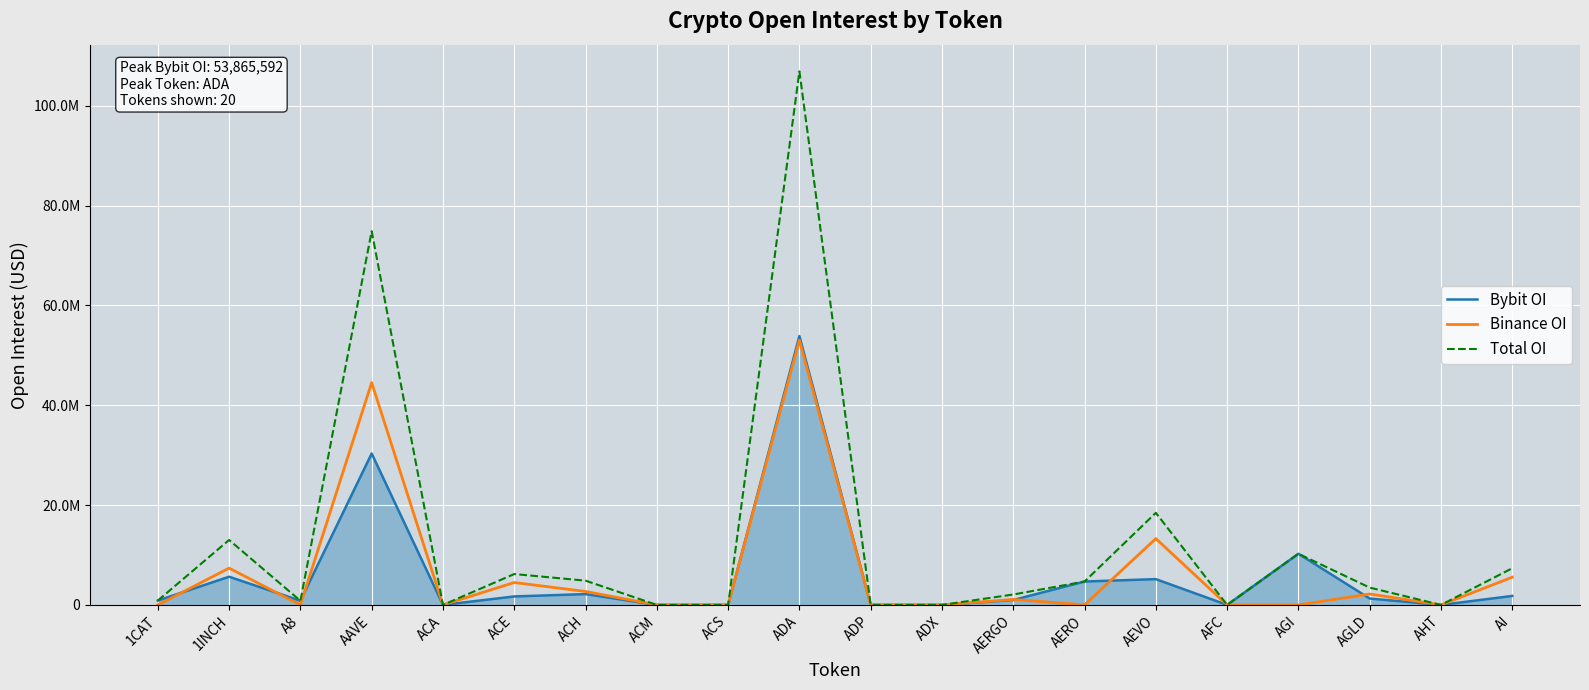

What is the sum of the Total OI values at AFC and AERO?

4685931